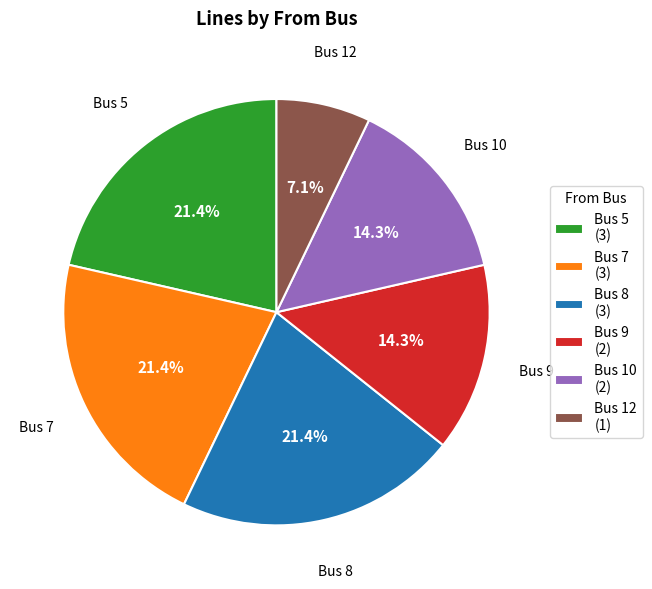

Is there a majority slice in this chart?

No